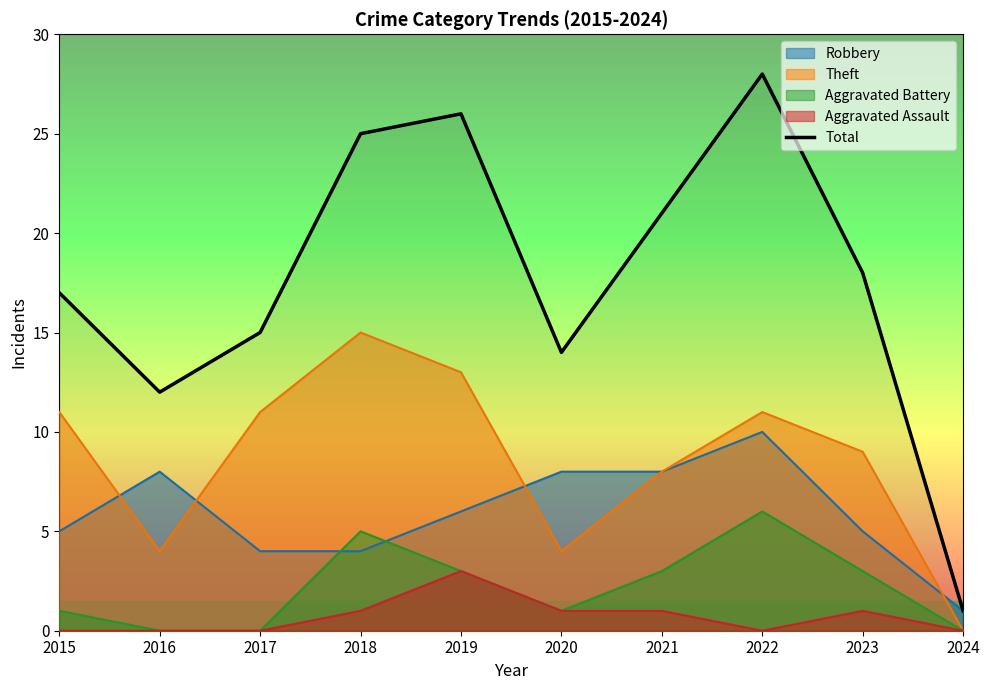

Which label corresponds to the smallest value in the chart?

2024